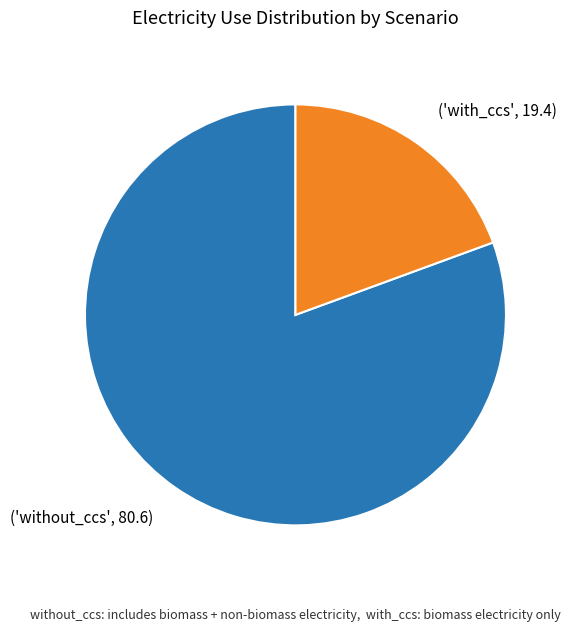

Which slice is the largest?

('without_ccs', 80.6)